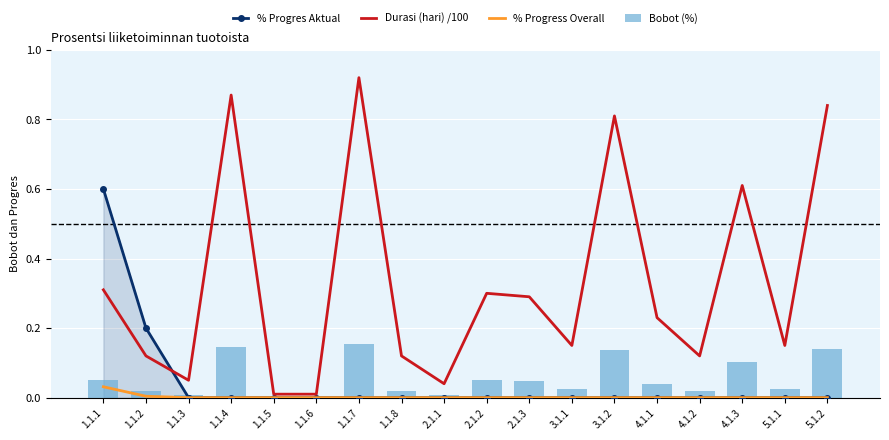

At which label is % Progress Overall closest to 0?

1.1.3